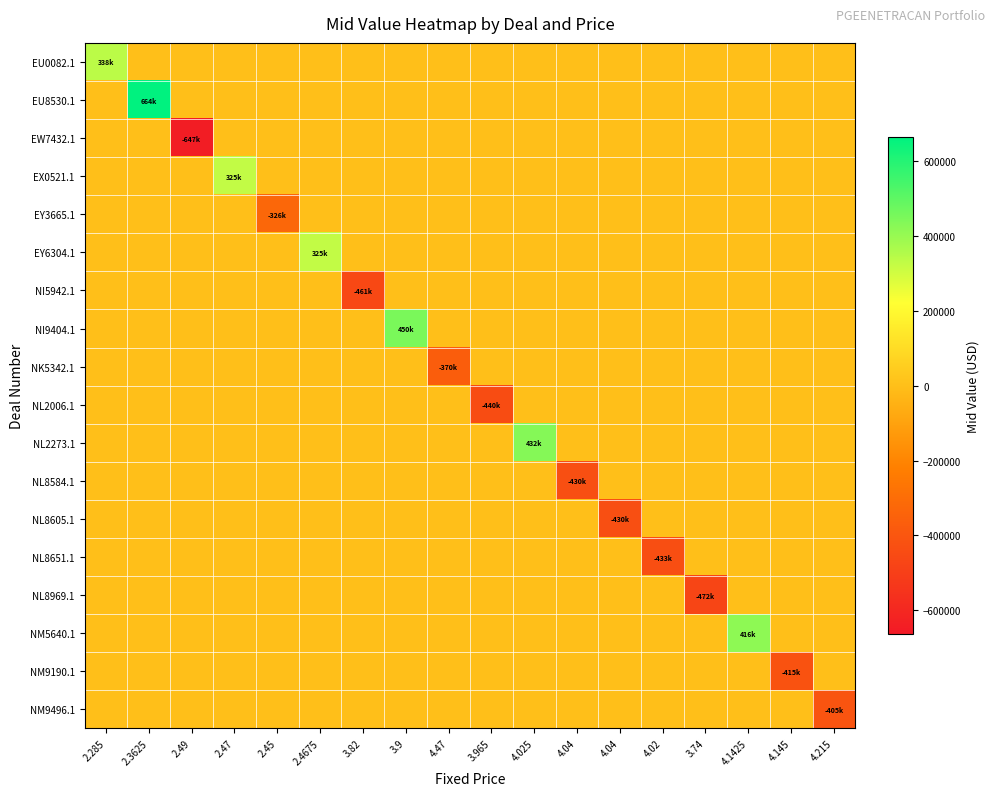

What is the maximum value shown in the chart?

664464.9